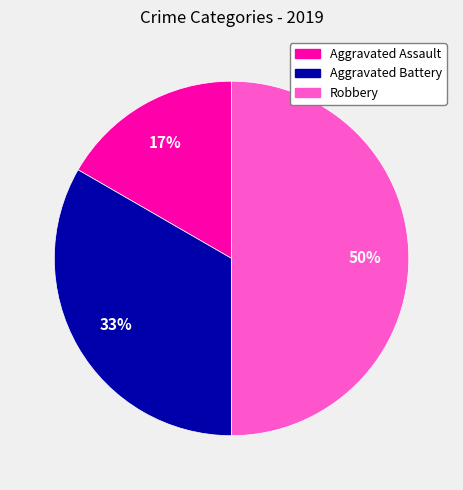

Count the number of slices in the pie.

3